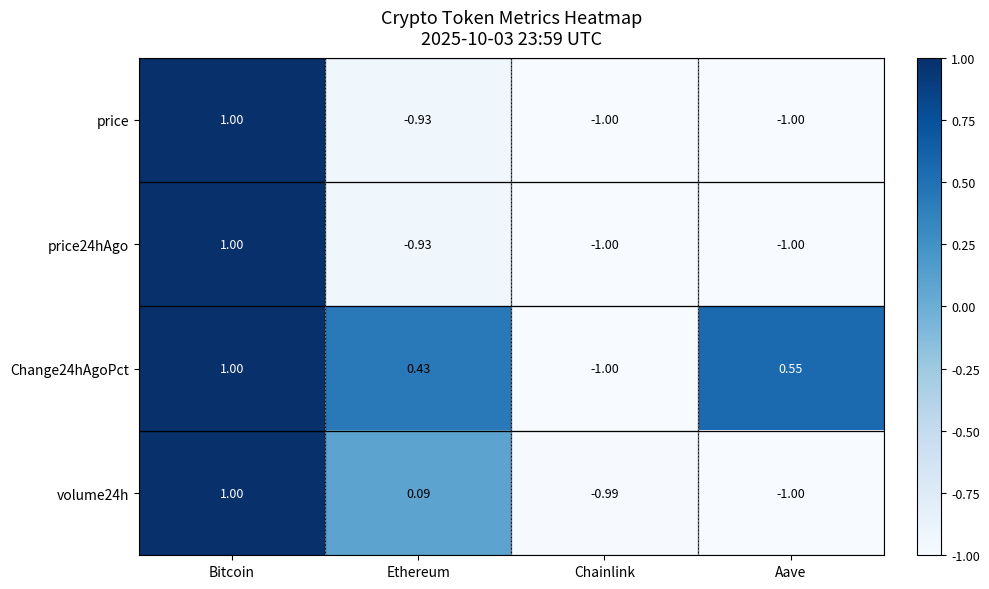

How many categories are shown in the chart?

4